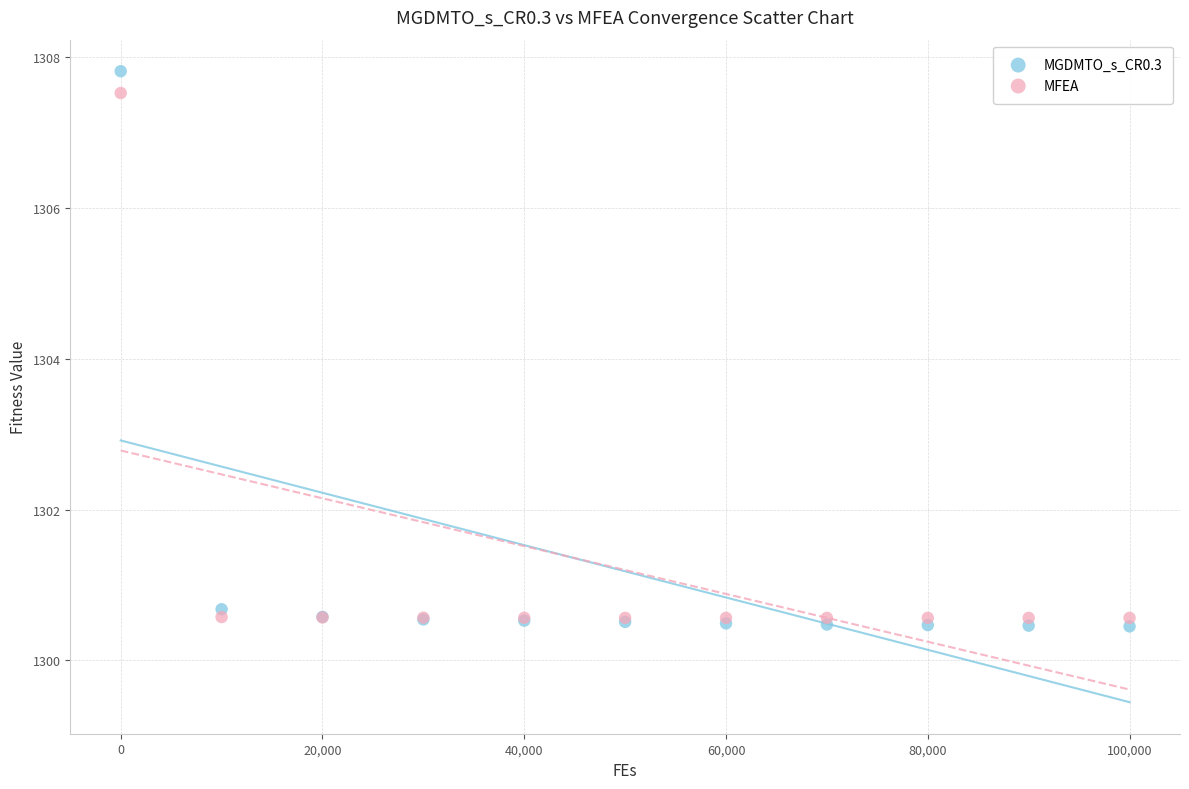

Which series has the largest Y range (max minus min)?

MGDMTO_s_CR0.3